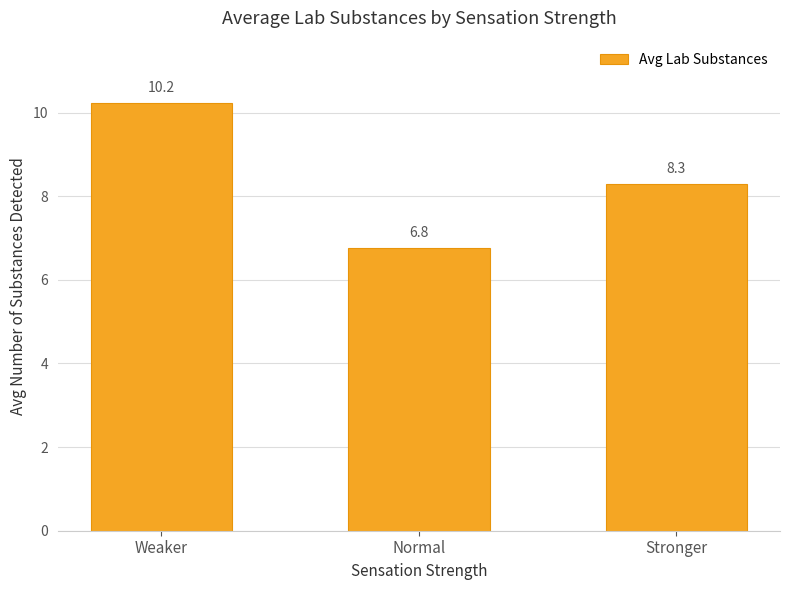

What position from the left is Weaker?

1